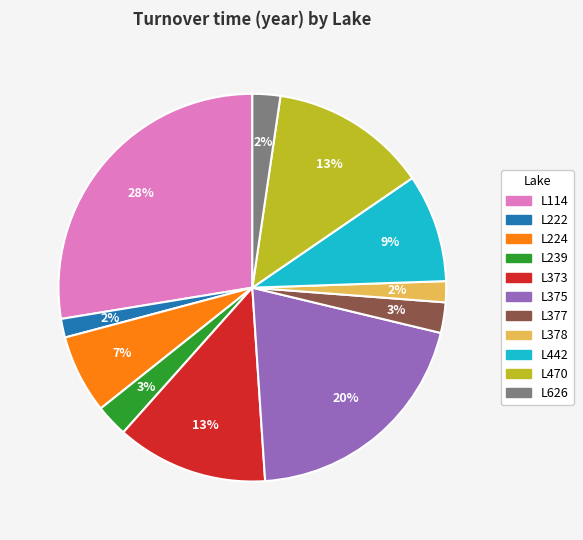

To the nearest percent, what is the difference between the L224 and L114 slice percentages?

21%